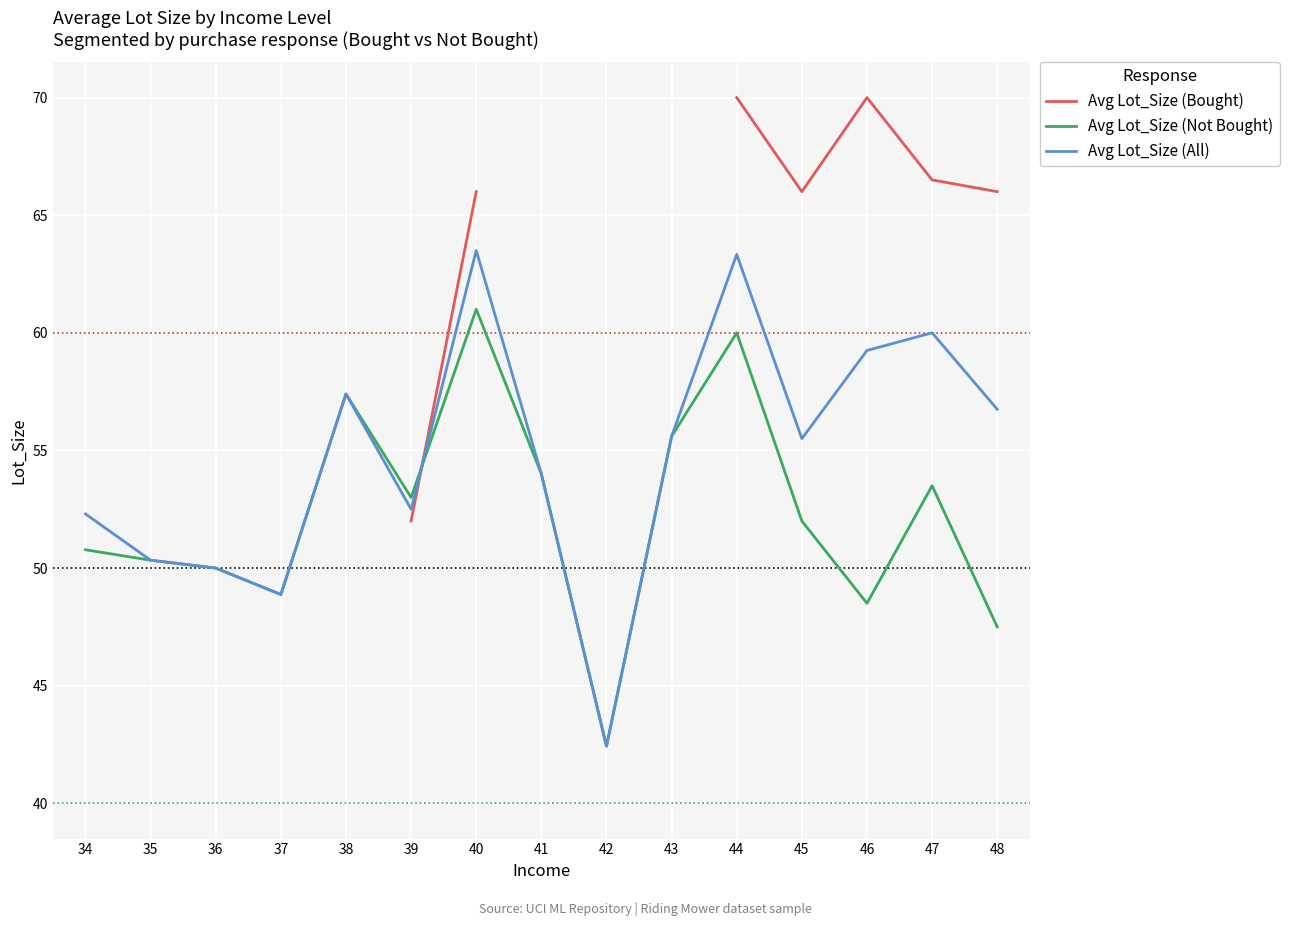

What is the difference between the maximum and minimum values in the Avg Lot_Size (Not Bought) series?

18.6